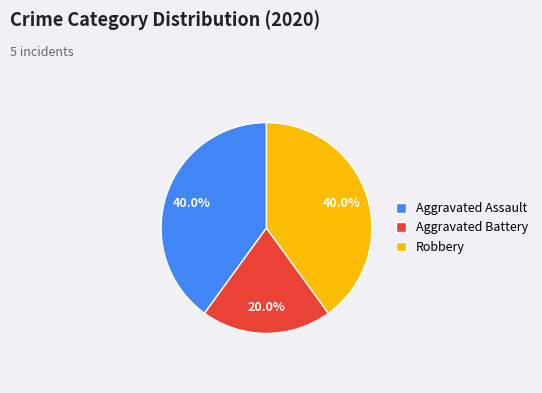

What is the ratio of the value at Aggravated Battery to the value at Robbery?

0.5